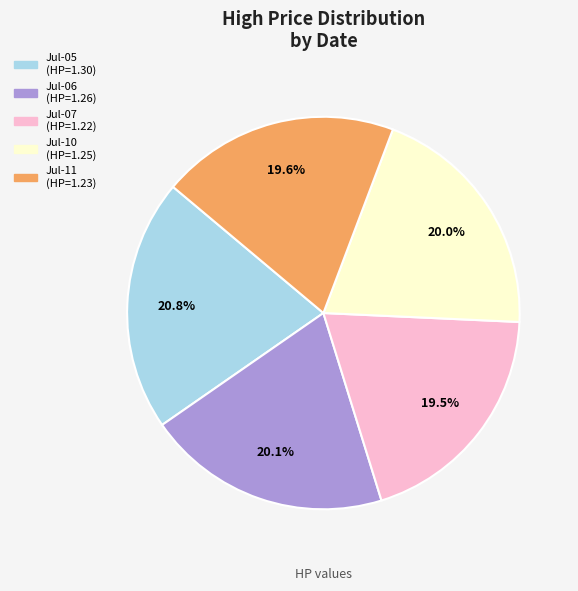

Is there any slice that represents more than half of the pie?

No